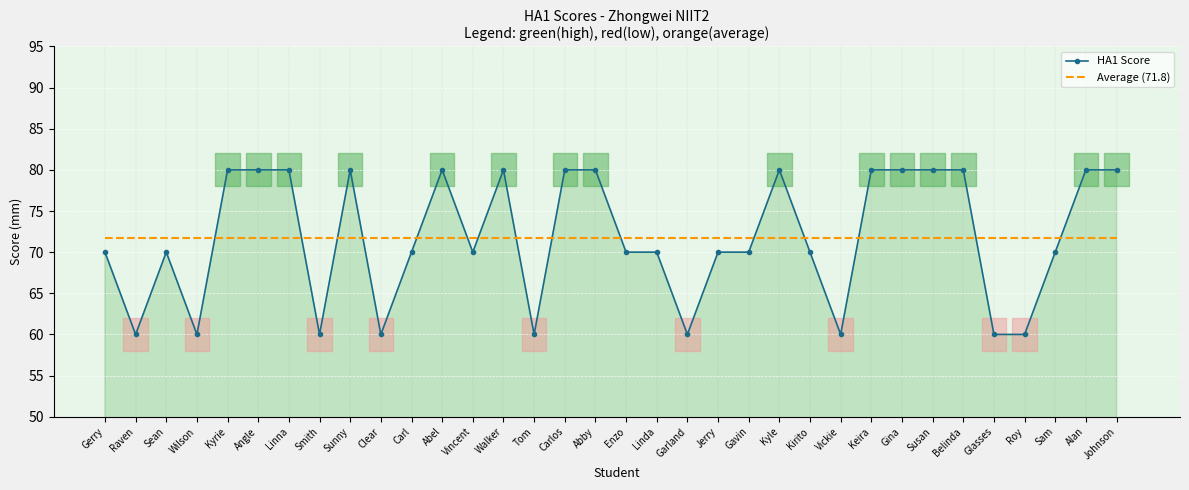

Where does the HA1 Score series first go above 70?

Kyrie